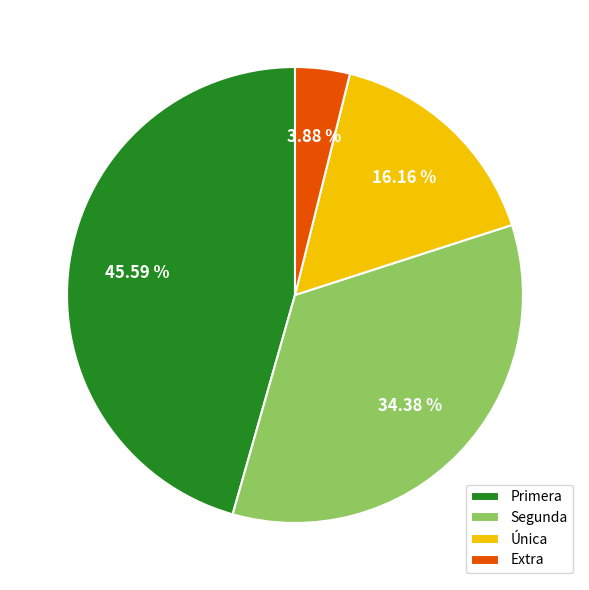

How much of the chart is everything except Primera?

54.4%